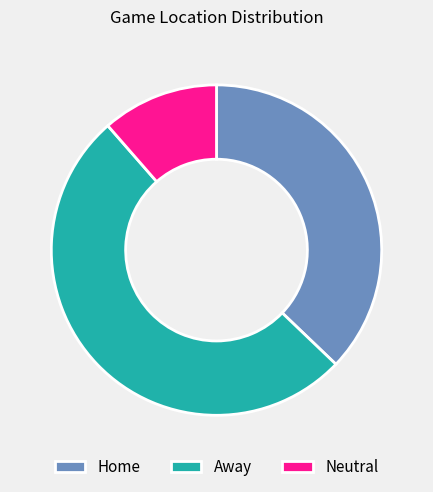

True or false: Neutral accounts for 11% of the total.

True